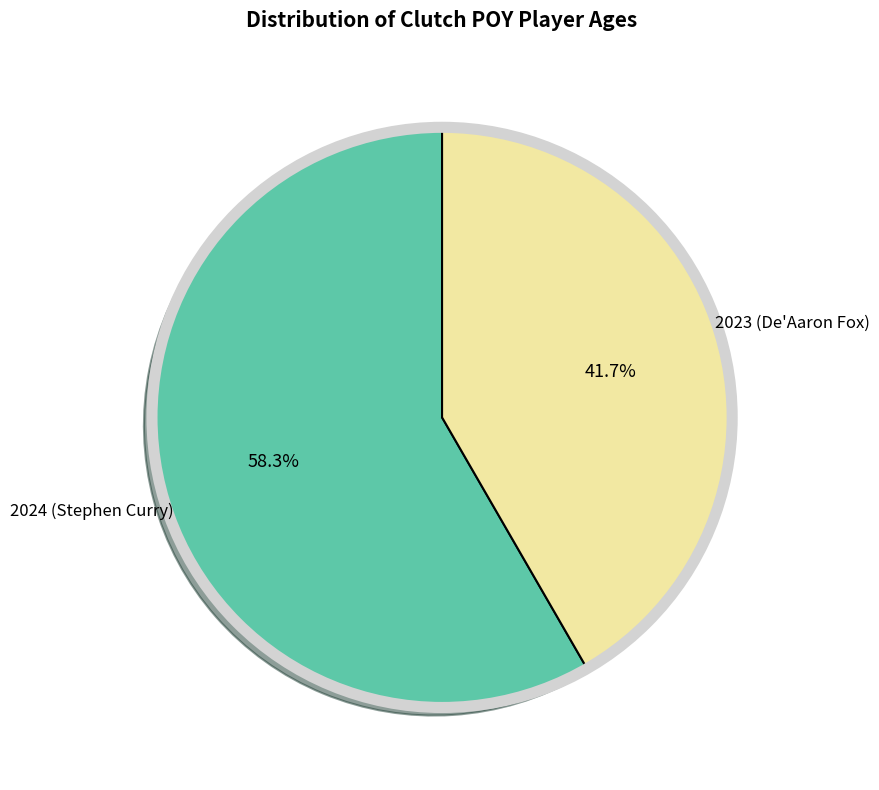

Is there any slice that represents more than half of the pie?

Yes